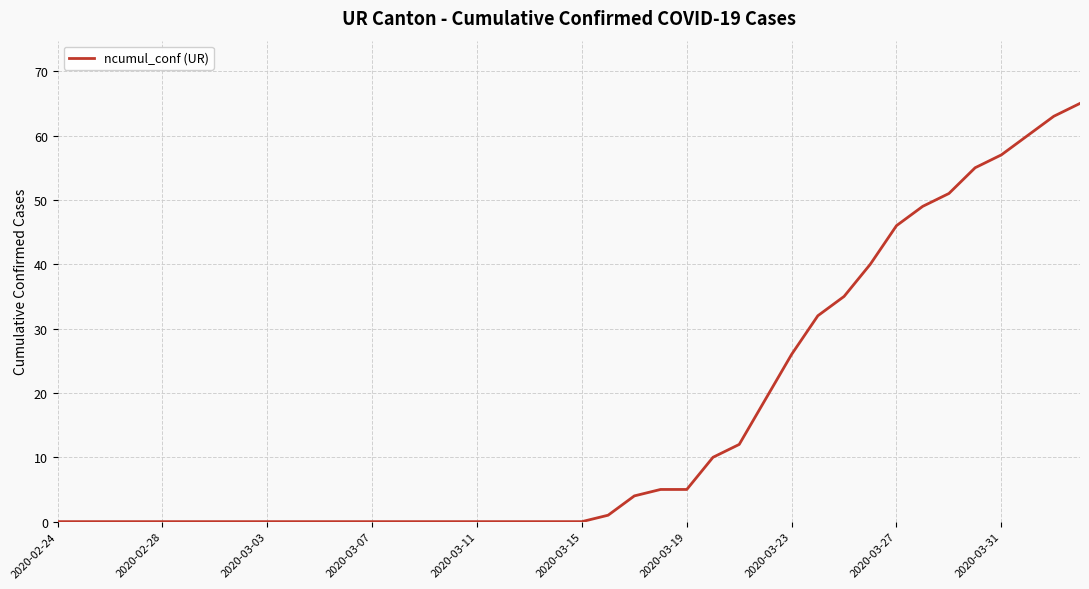

What is the maximum value shown in the chart?

65